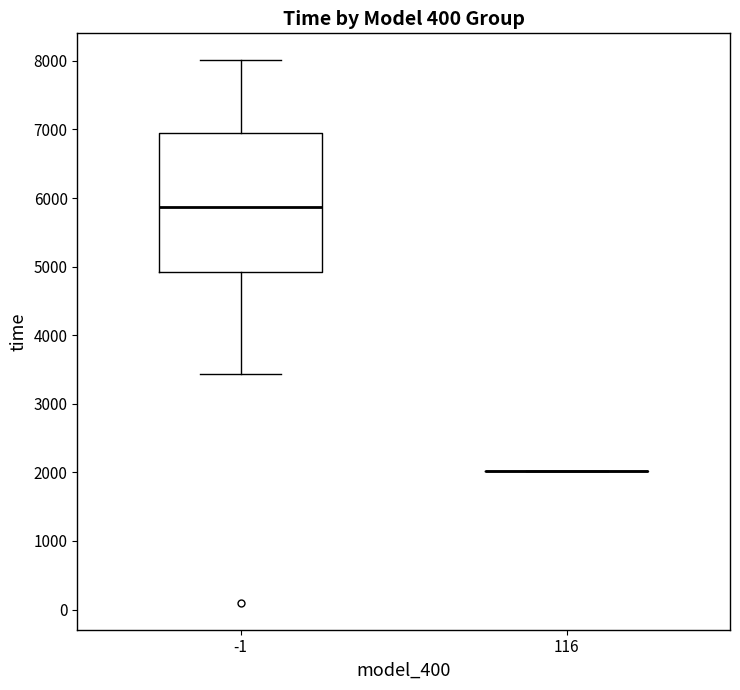

Reading left to right, transcribe this box plot: for each box, give where its median line is, the range the box spans, and where its two whiskers end, as read against the y-axis. The values are not printed on the chart, so give them approximately, as read against the axis.

-1: median 5900, box 4900 to 7000, whiskers 3400 to 8000
116: box collapsed to a line at 2000, whiskers 2000 to 2000